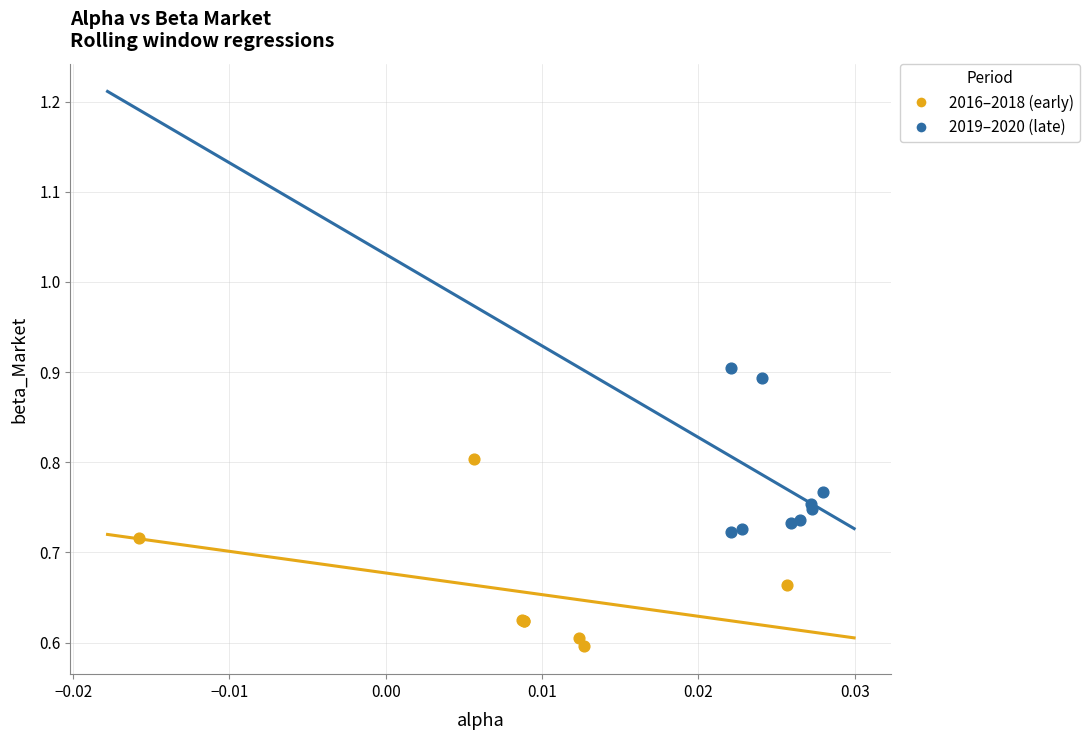

Which series reaches the maximum Y coordinate?

2019–2020 (late)